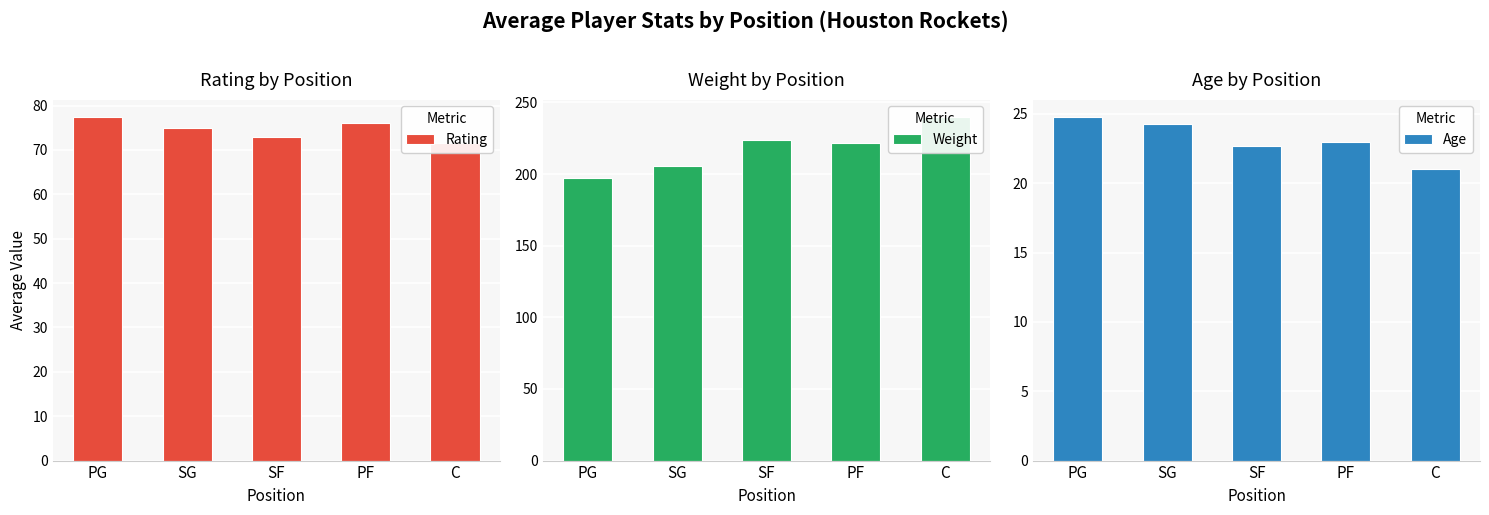

What is the spread (max minus min) of values at SF?

201.3